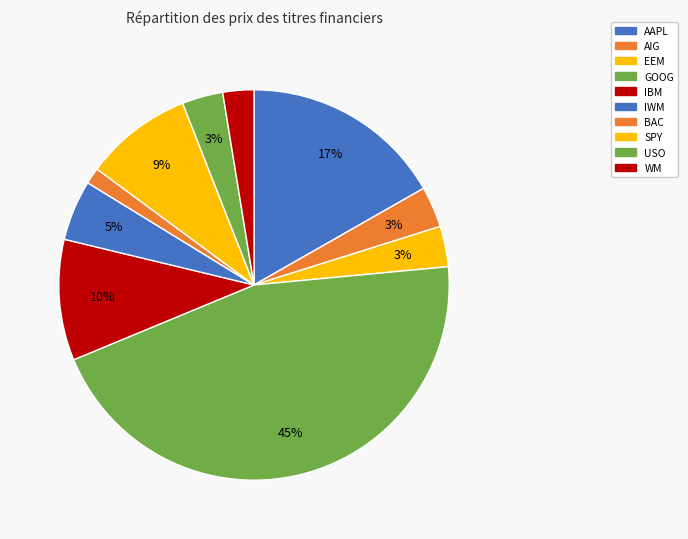

Does any single category account for the majority?

No